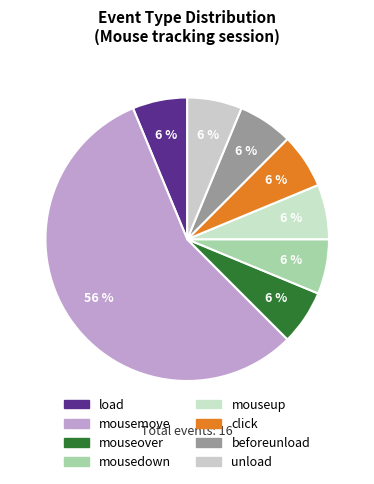

True or false: load accounts for 1% of the total.

False